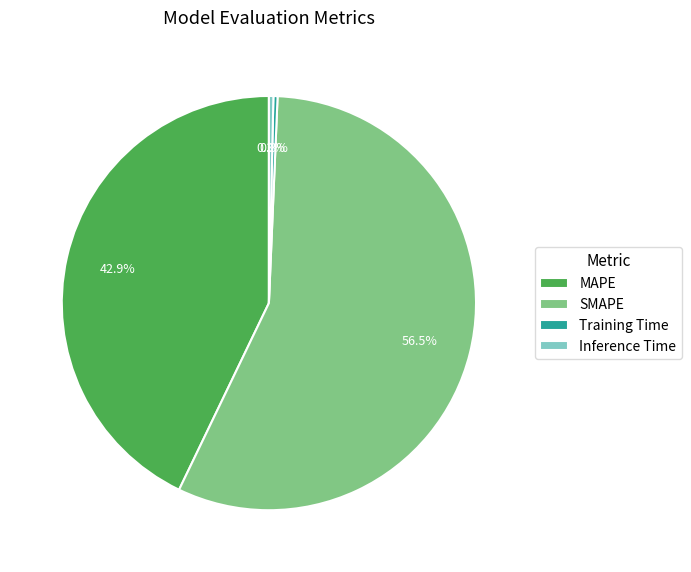

Does Training Time account for over 50% of the chart?

No